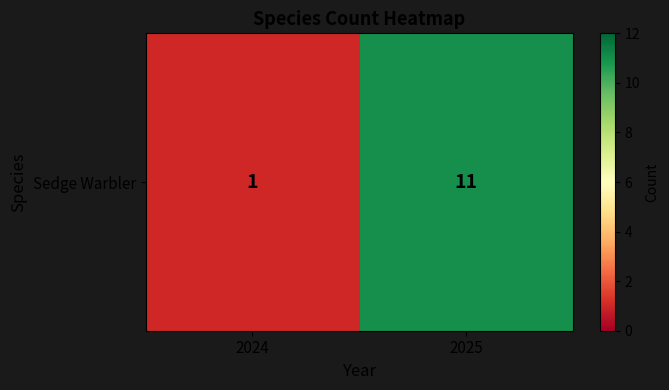

How many values are between 1 and 11?

2